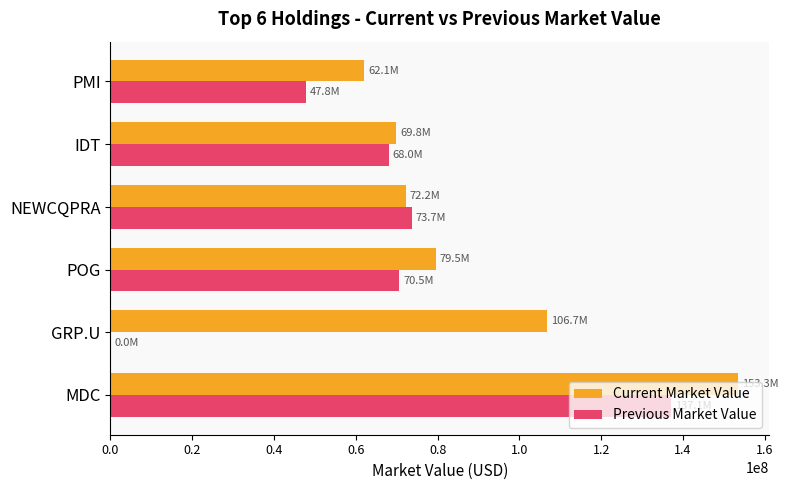

What is the greatest value displayed?

153339000